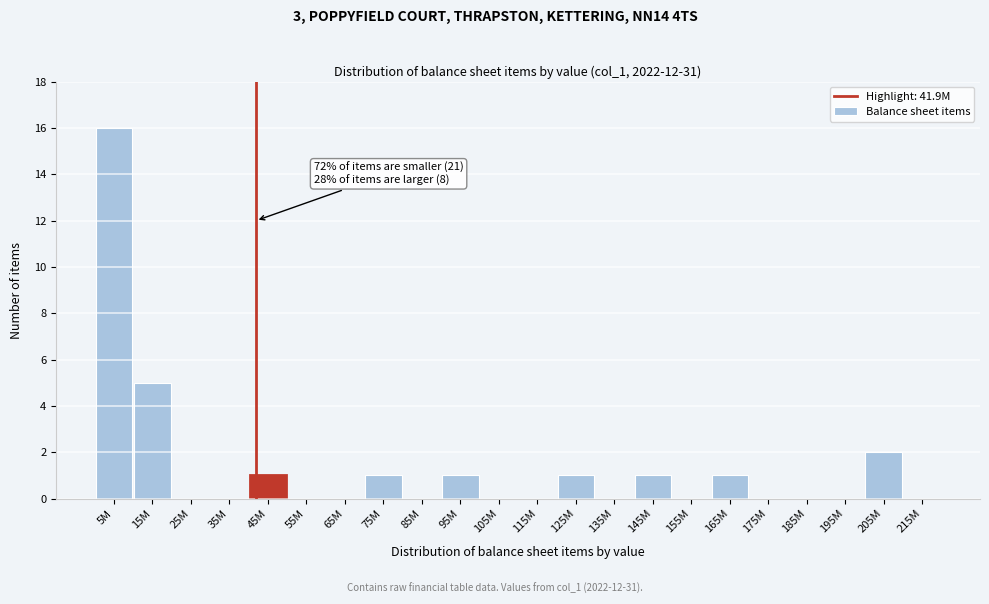

Reading right to left, transcribe all the data shown in this chart.

215M=0	205M=2	195M=0	185M=0	175M=0	165M=1	155M=0	145M=1	135M=0	125M=1	115M=0	105M=0	95M=1	85M=0	75M=1	65M=0	55M=0	45M=1	35M=0	25M=0	15M=5	5M=16